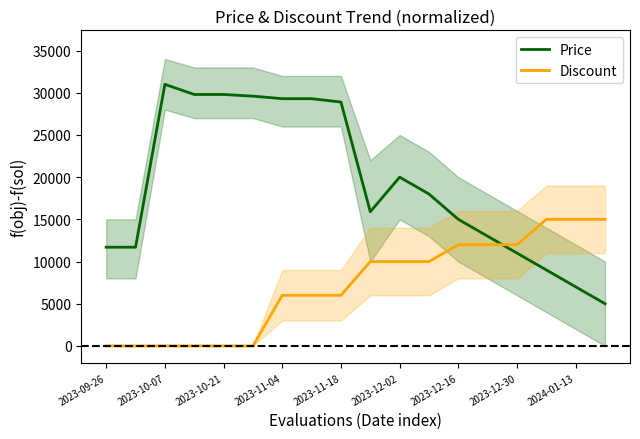

True or false: Discount and Price cross at least once.

True